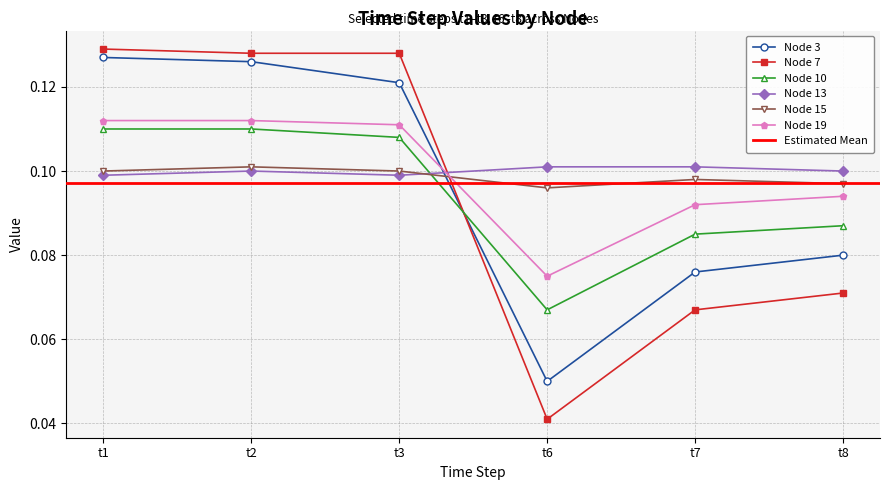

After their last crossing, which series has the higher values: Node 3 or Node 10?

Node 10